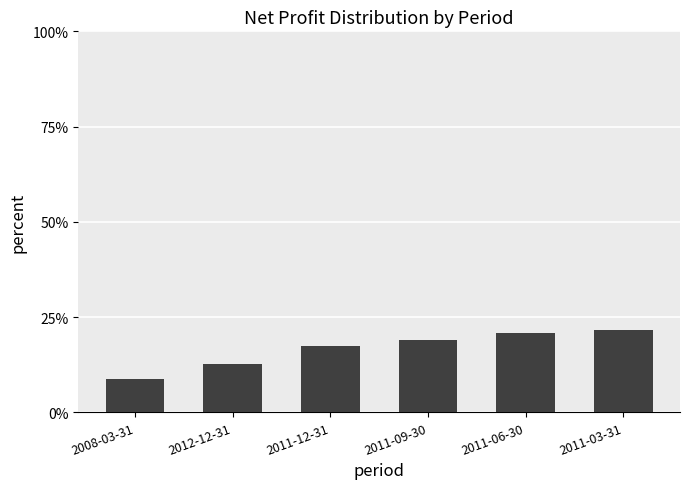

What is the sum of all values?

1.0